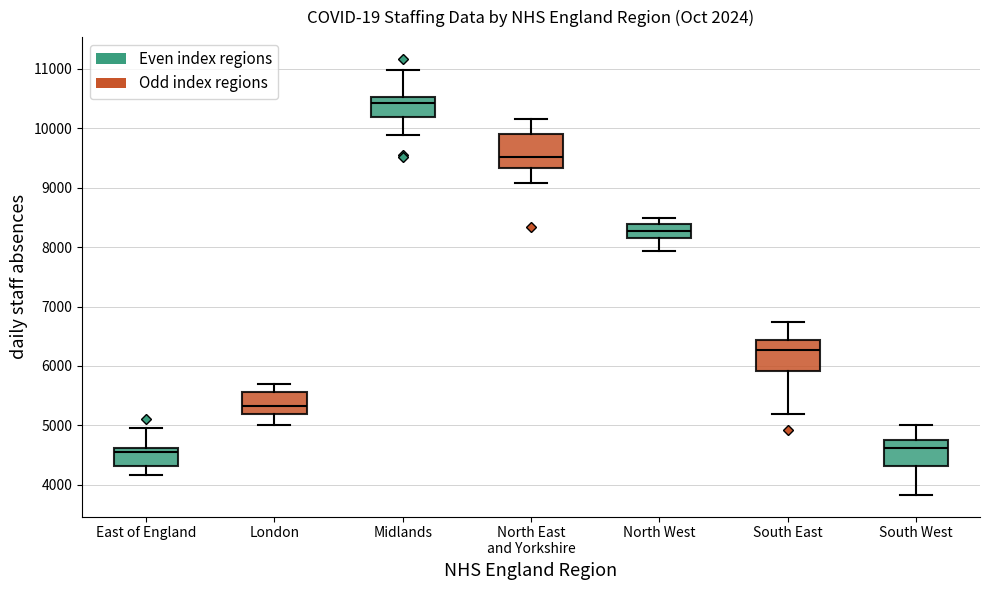

Reading left to right, read every box against the y-axis: the position of its median line, the range the box covers, and the ends of its whiskers. The values are not printed on the chart, so give them approximately, as read against the axis.

East of England: median 4600 (just below the box's upper edge), box 4300 to 4600, whiskers 4200 to 5000
London: median 5300, box 5200 to 5600, whiskers 5000 to 5700
Midlands: median 10400, box 10200 to 10500, whiskers 9900 to 11000
North East and Yorkshire: median 9500, box 9300 to 9900, whiskers 9100 to 10200
North West: median 8300, box 8100 to 8400, whiskers 7900 to 8500
South East: median 6300, box 5900 to 6400, whiskers 5200 to 6700
South West: median 4600, box 4300 to 4800, whiskers 3800 to 5000